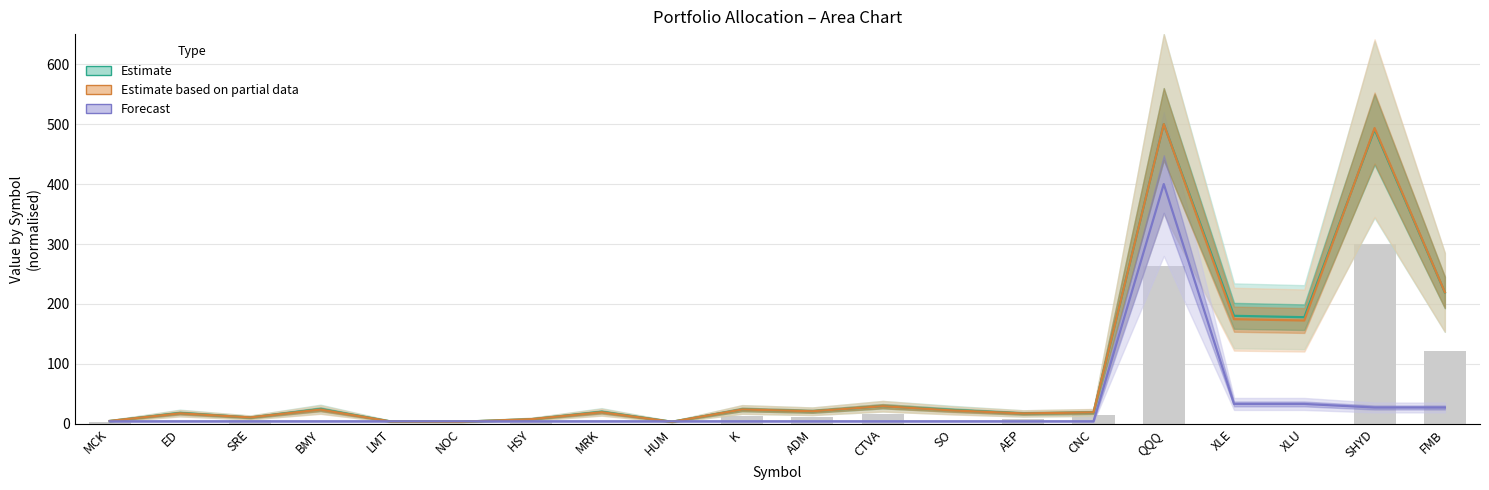

What is the label of the 18th bar from the left?

XLU